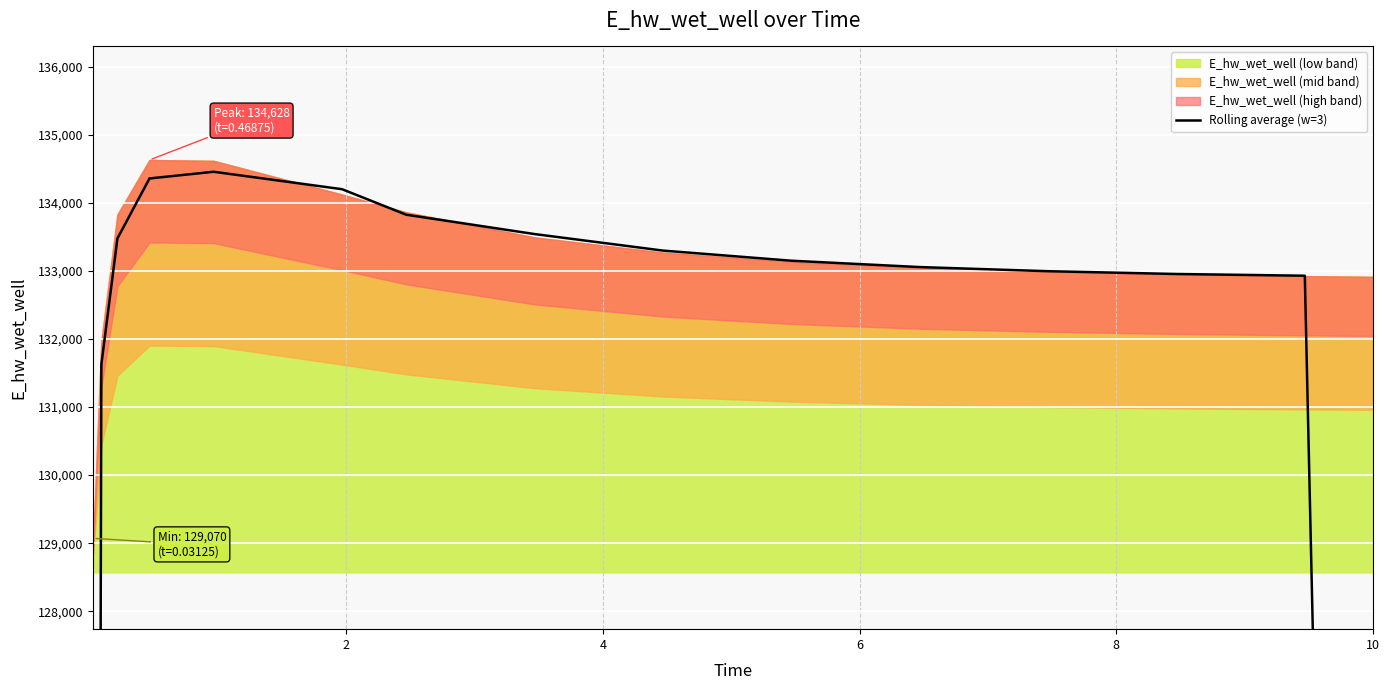

True or false: the data has more than 0 interior local peaks.

True